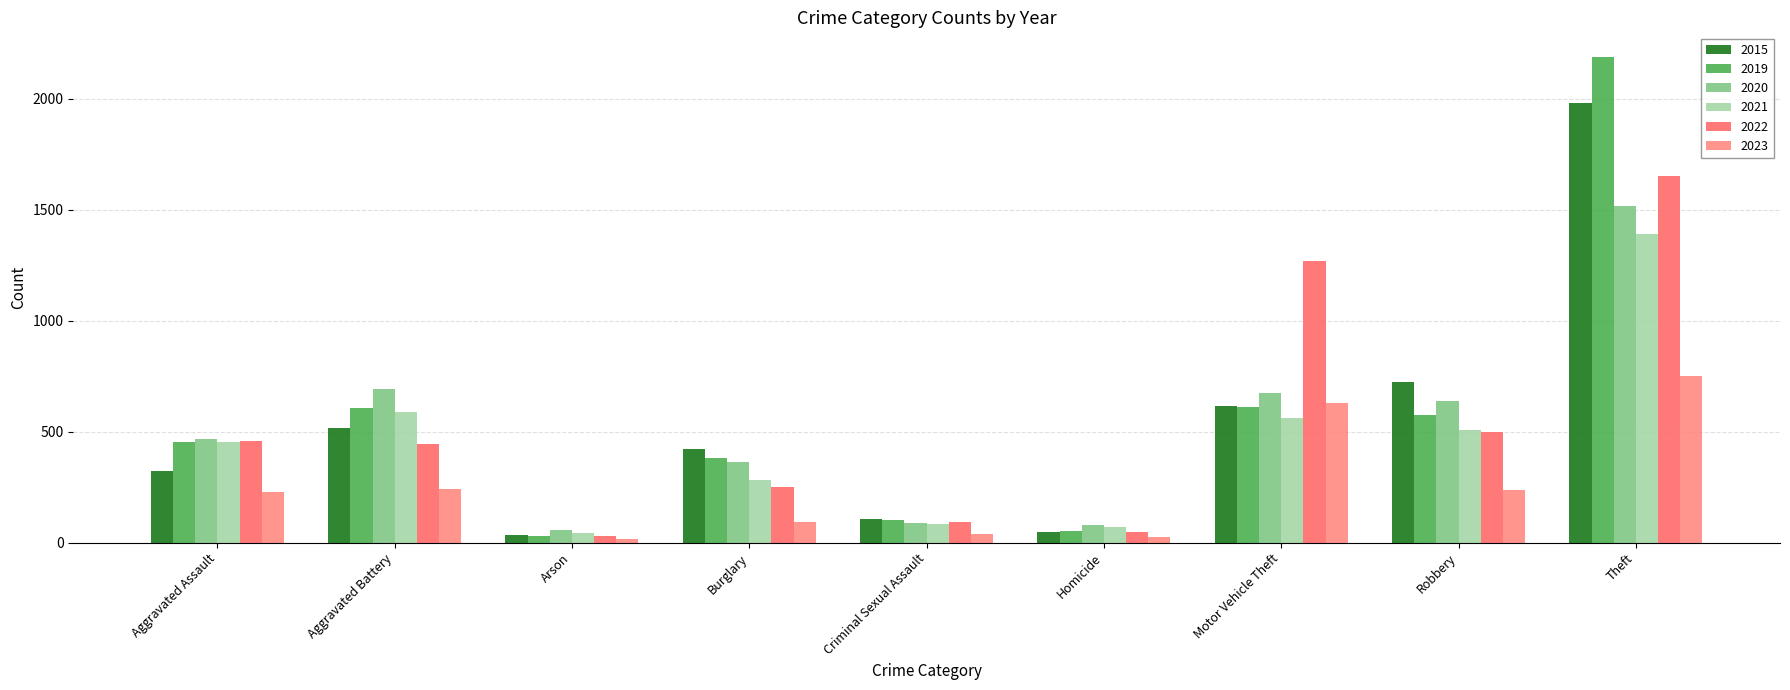

How many values in the 2023 series are below 230?

4